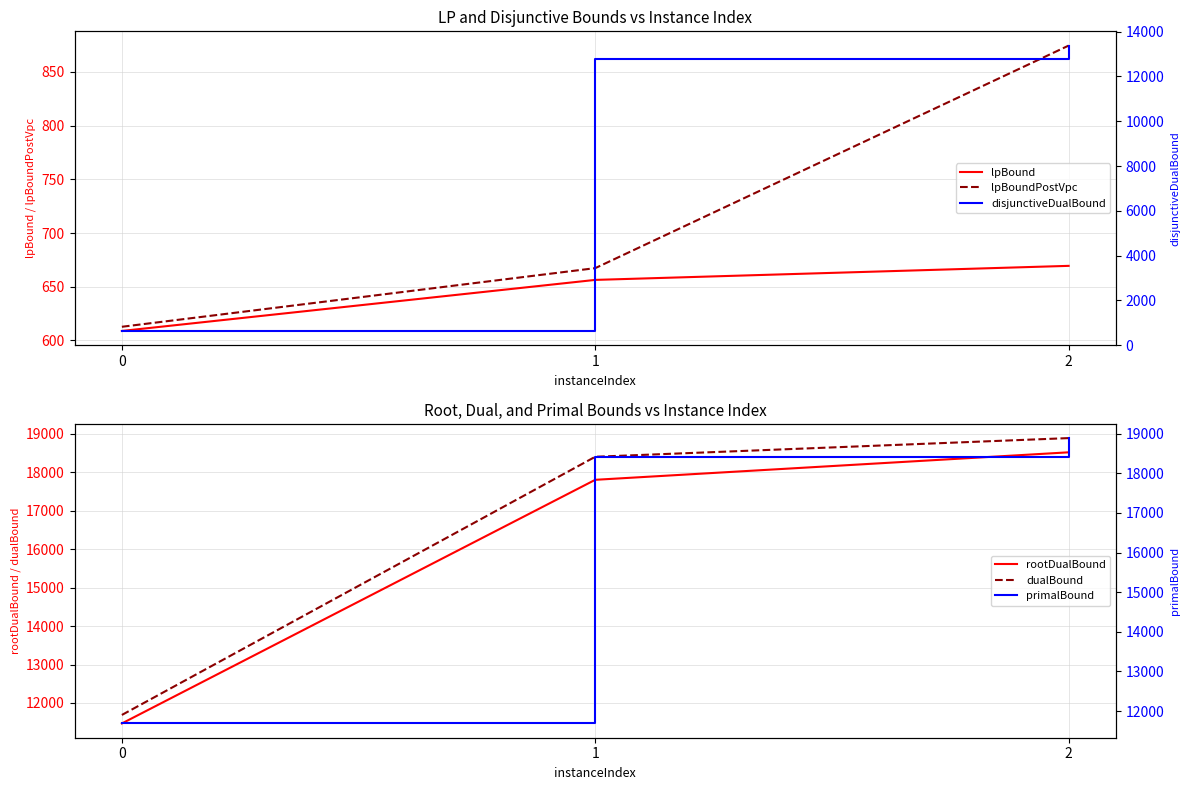

Read the lpBound value at 2.

669.4